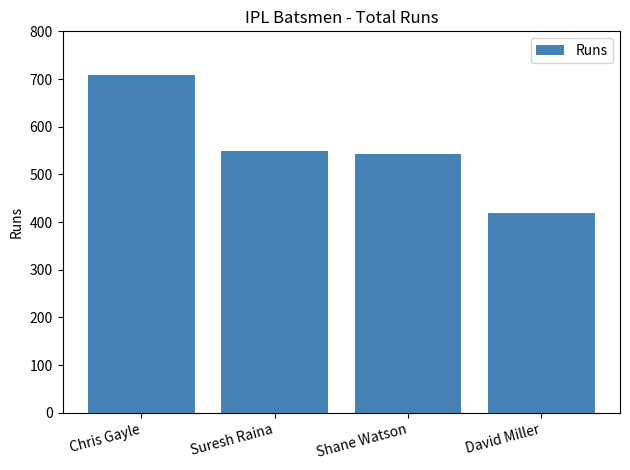

What is the sum of all values?

2217